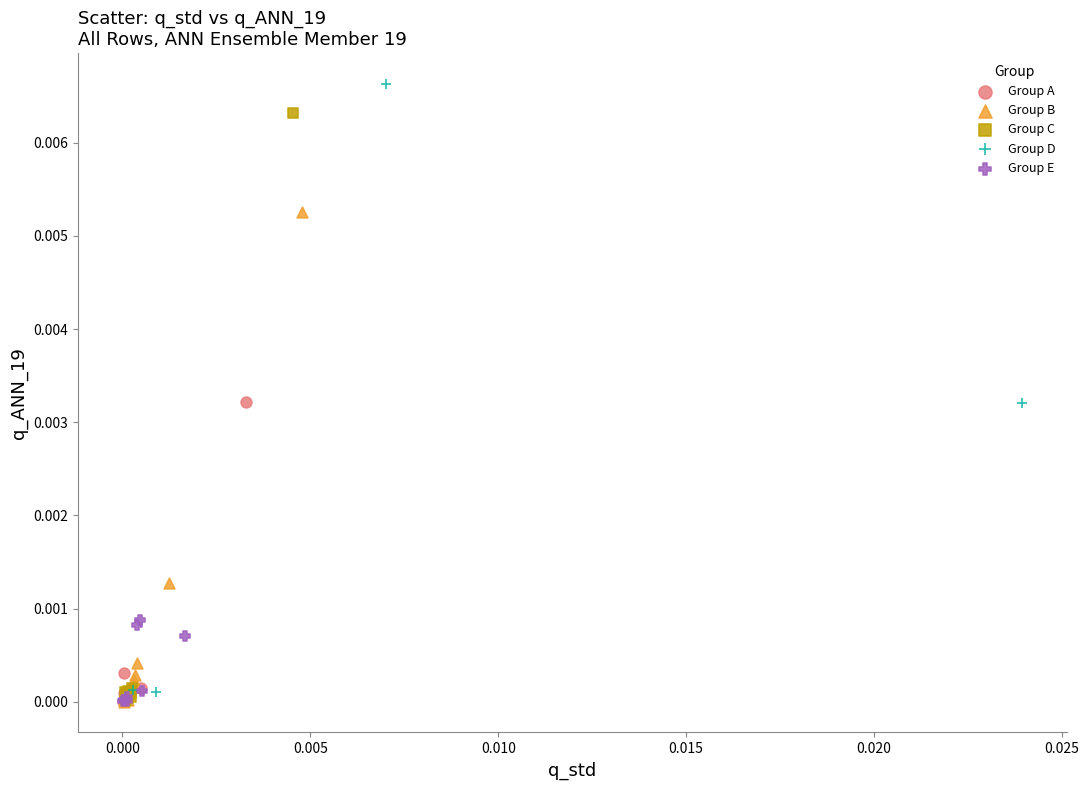

What are all the series names shown in the legend?

Group A, Group B, Group C, Group D, Group E